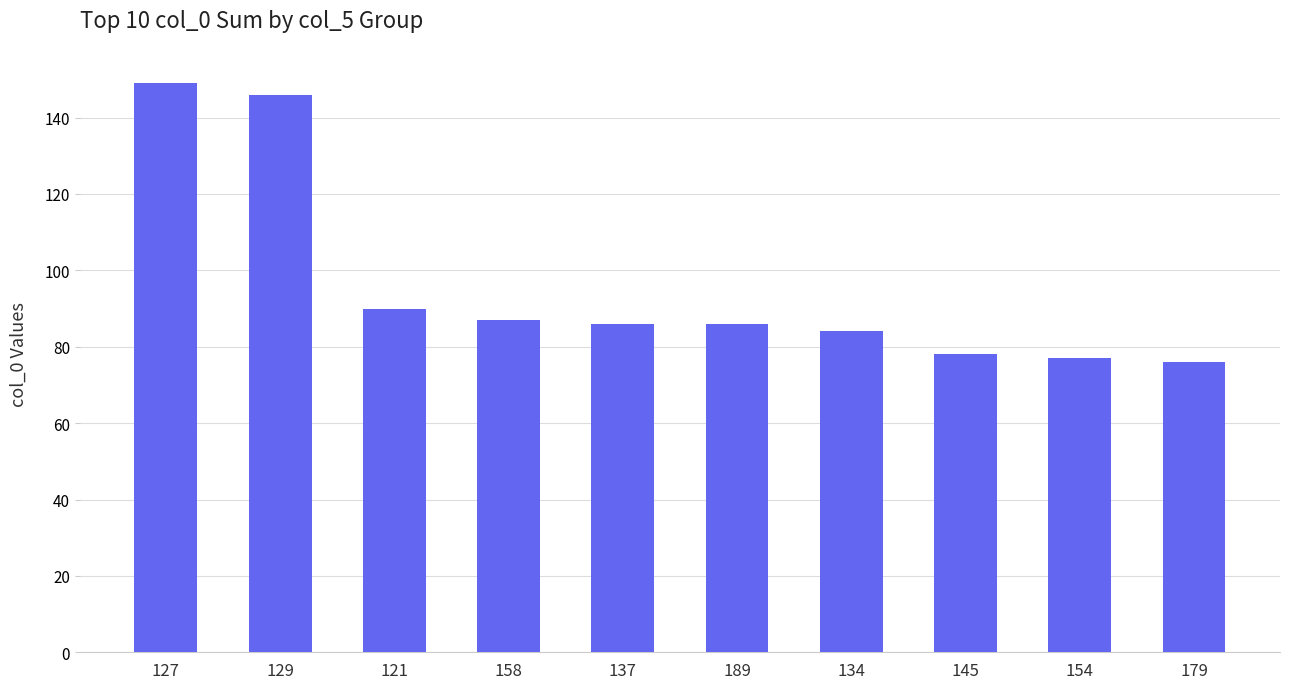

What is the smallest value displayed?

76